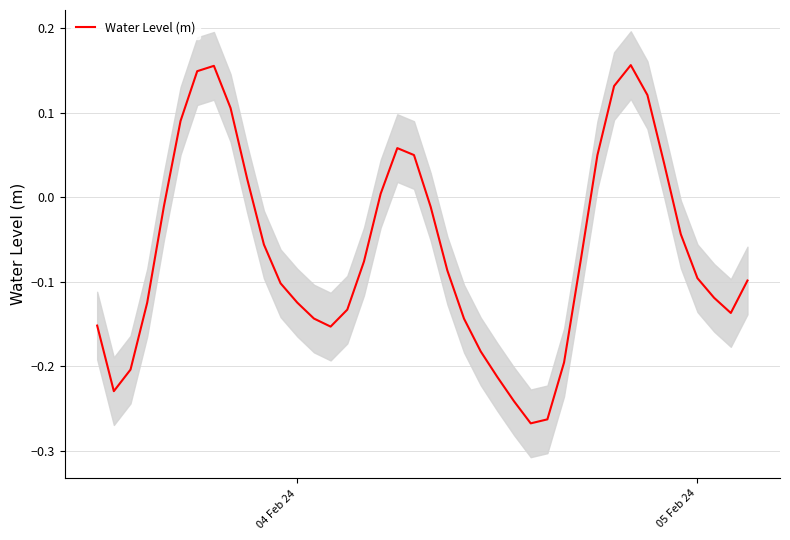

What is the value of the 28th point from the left?

-0.3